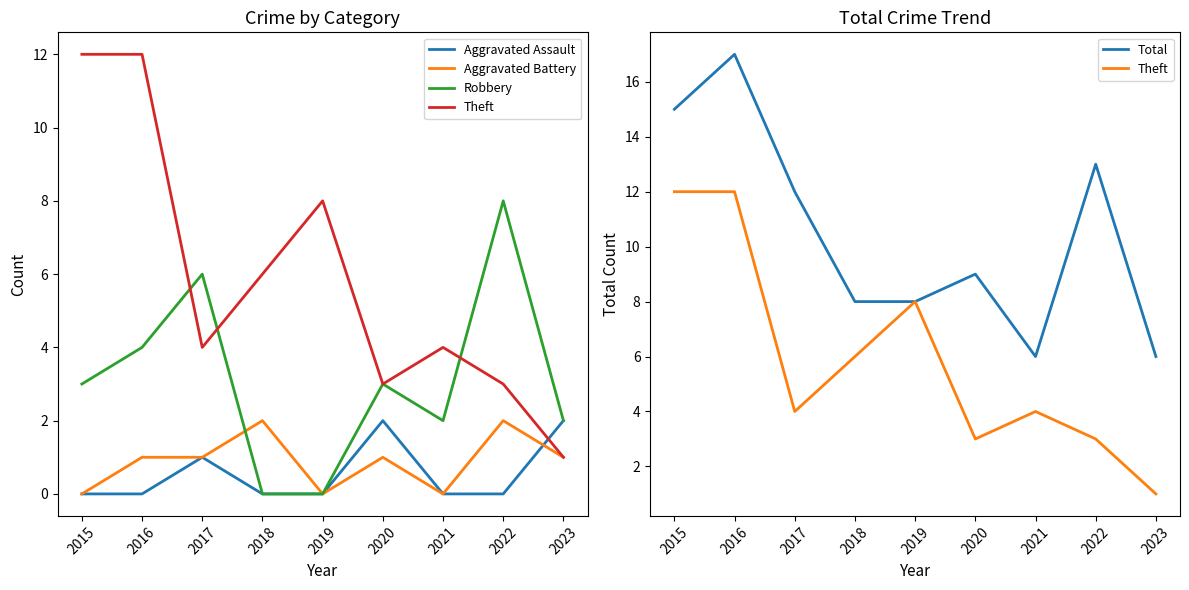

True or false: Aggravated Assault has a value of 0 at 2022.

True